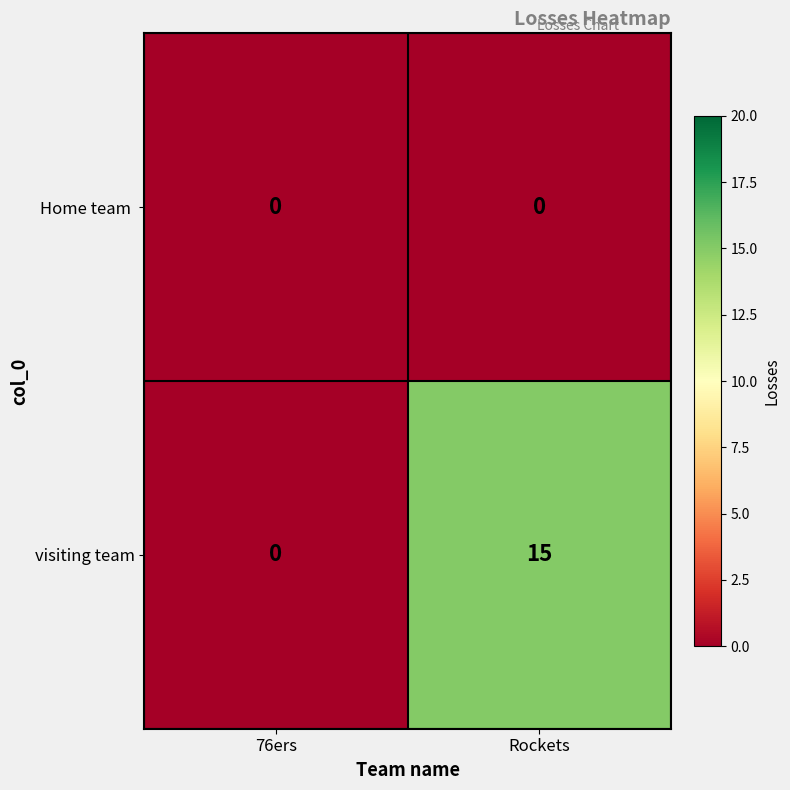

What is the average value of the visiting team series?

8